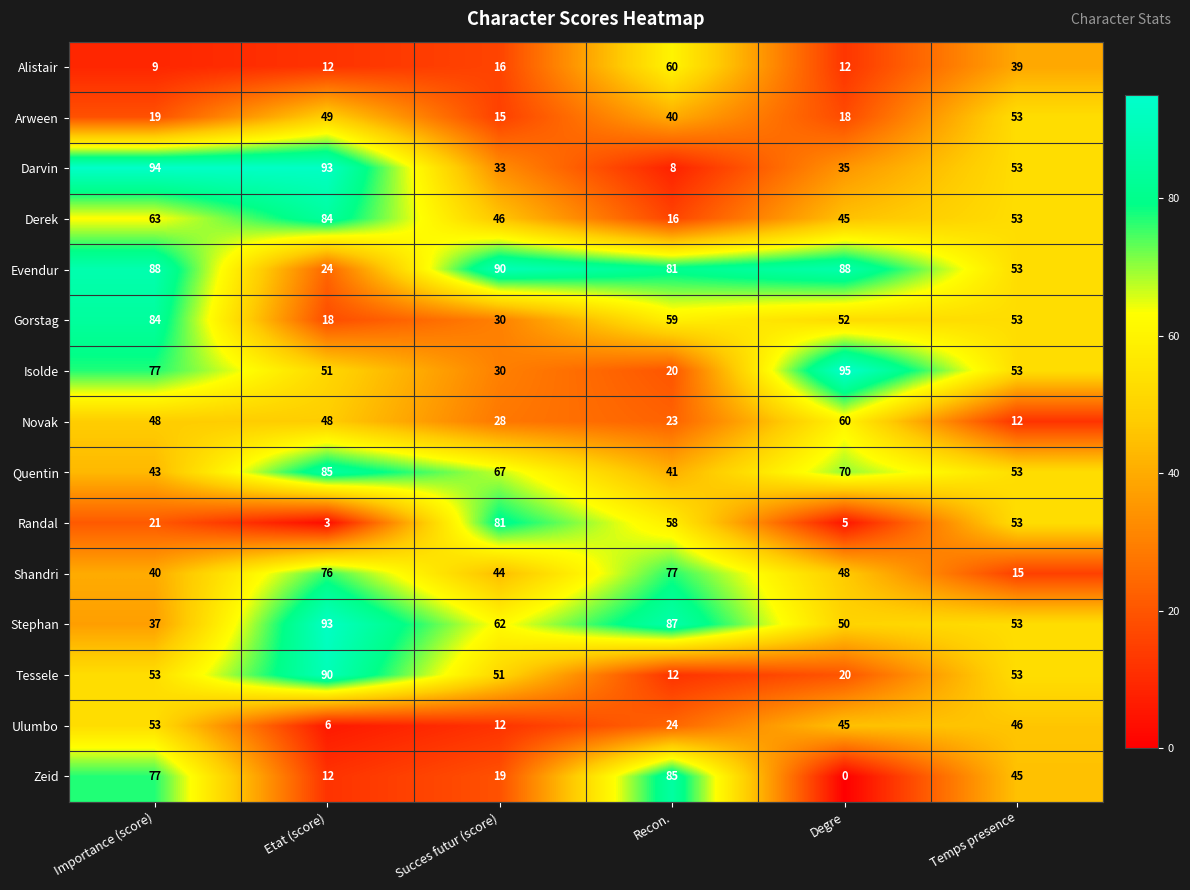

True or false: Randal has a value of 53 at Temps presence.

True